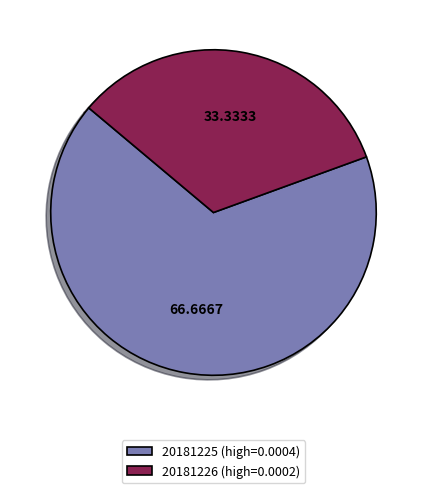

Which category has the smallest portion of the pie?

20181226